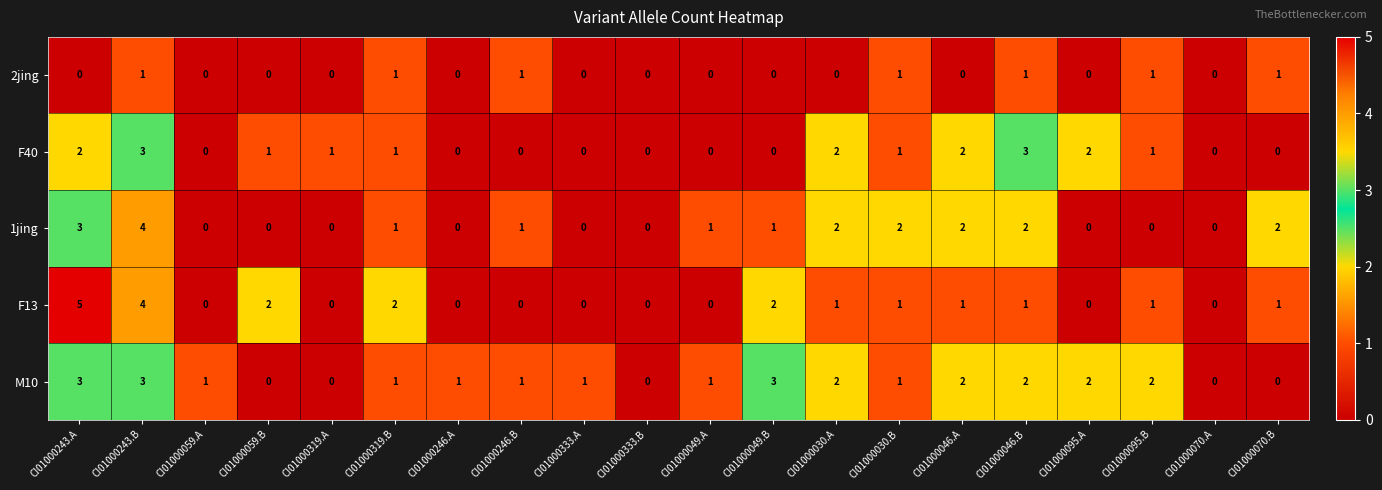

Is it true that 2jing equals 0 at CI01000333.B?

True